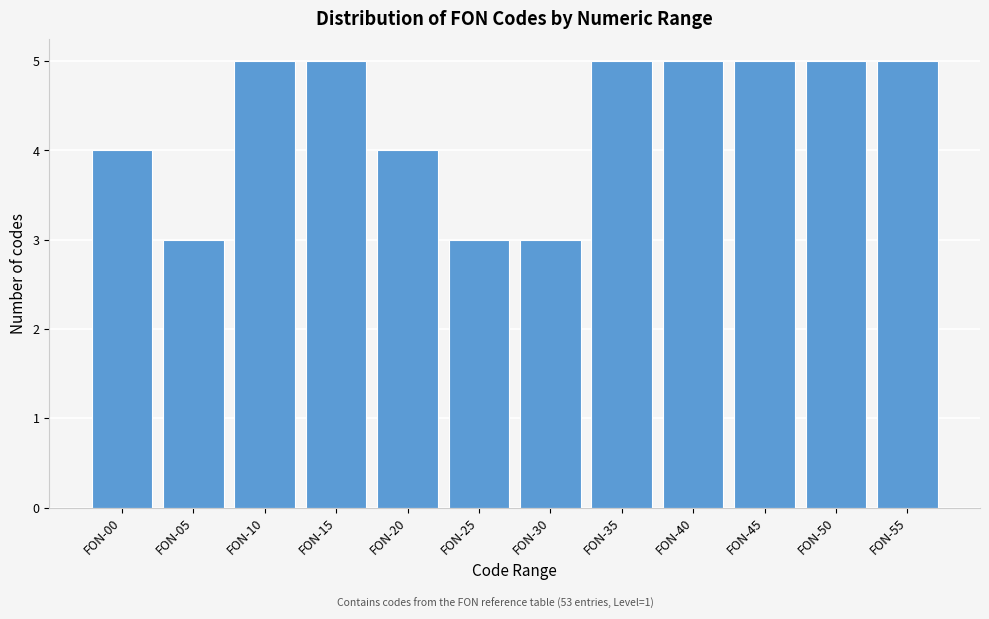

Reading right to left, extract all data points from this chart.

FON-55=5	FON-50=5	FON-45=5	FON-40=5	FON-35=5	FON-30=3	FON-25=3	FON-20=4	FON-15=5	FON-10=5	FON-05=3	FON-00=4